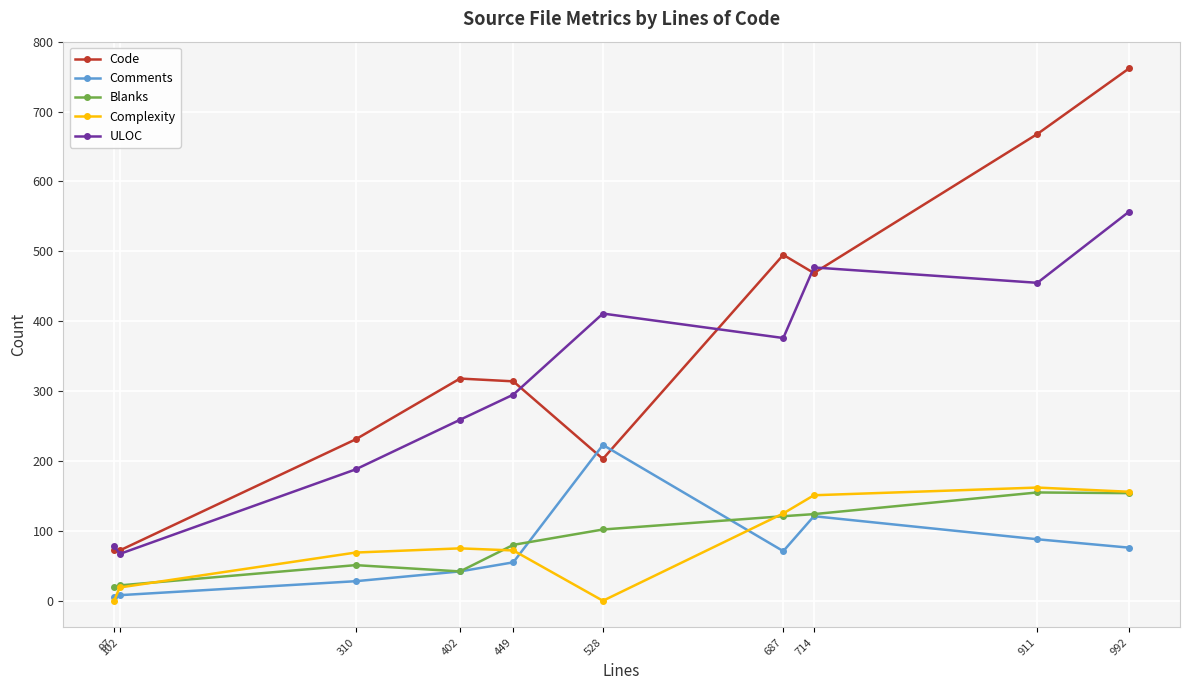

Which series ends up on top after the final intersection of Code and Comments?

Code